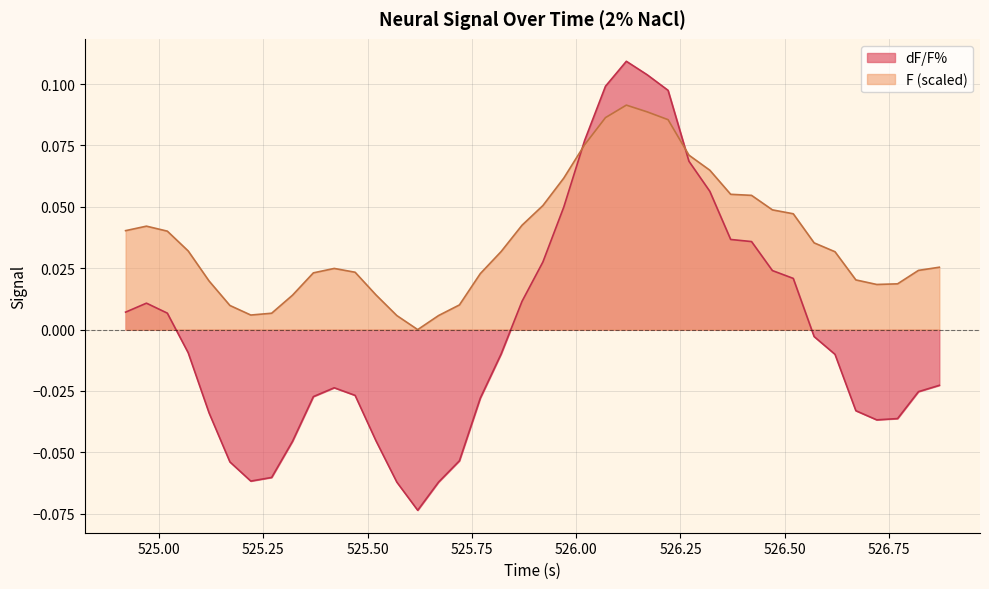

What is the difference between the second highest and second lowest values in the F series?

0.1